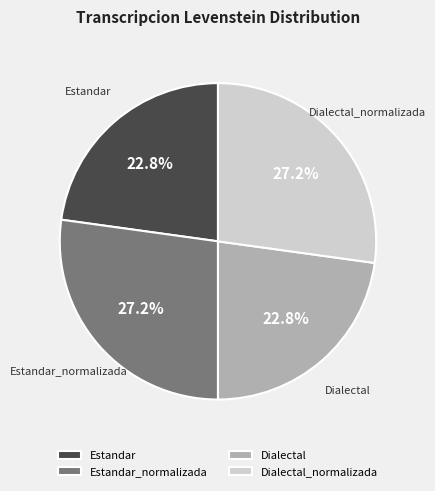

What percentage is the Dialectal_normalizada slice, to the nearest percent?

27%